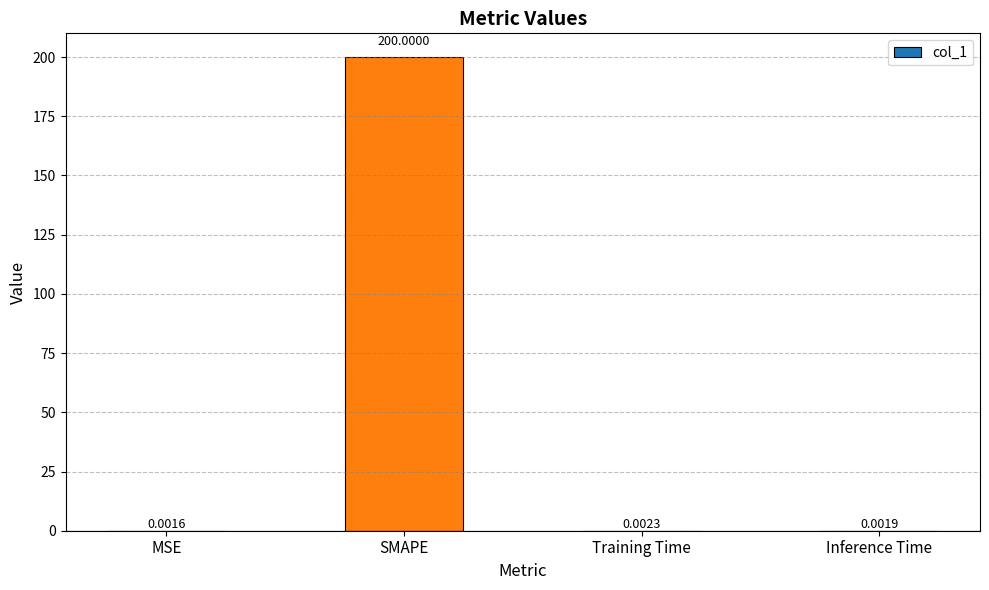

What is the sum of all values?

200.0